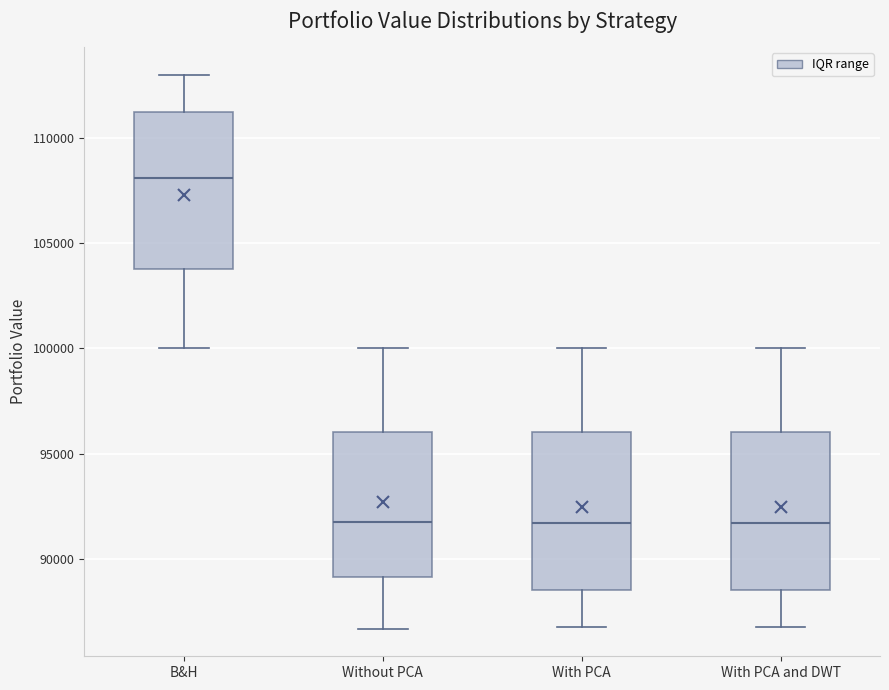

Where is the lower edge of the box for With PCA and DWT on the y-axis? The values are not printed on the chart, so give them approximately, as read against the axis.

88500